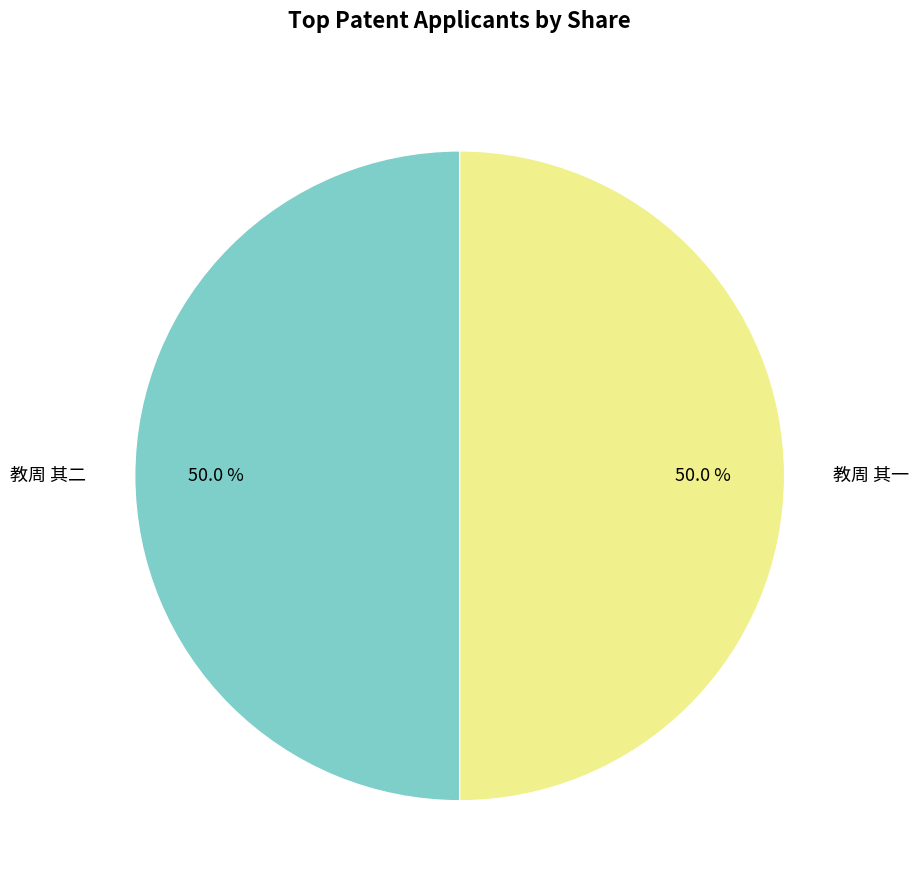

What percentage is the 教周 其二 slice, to the nearest percent?

50%